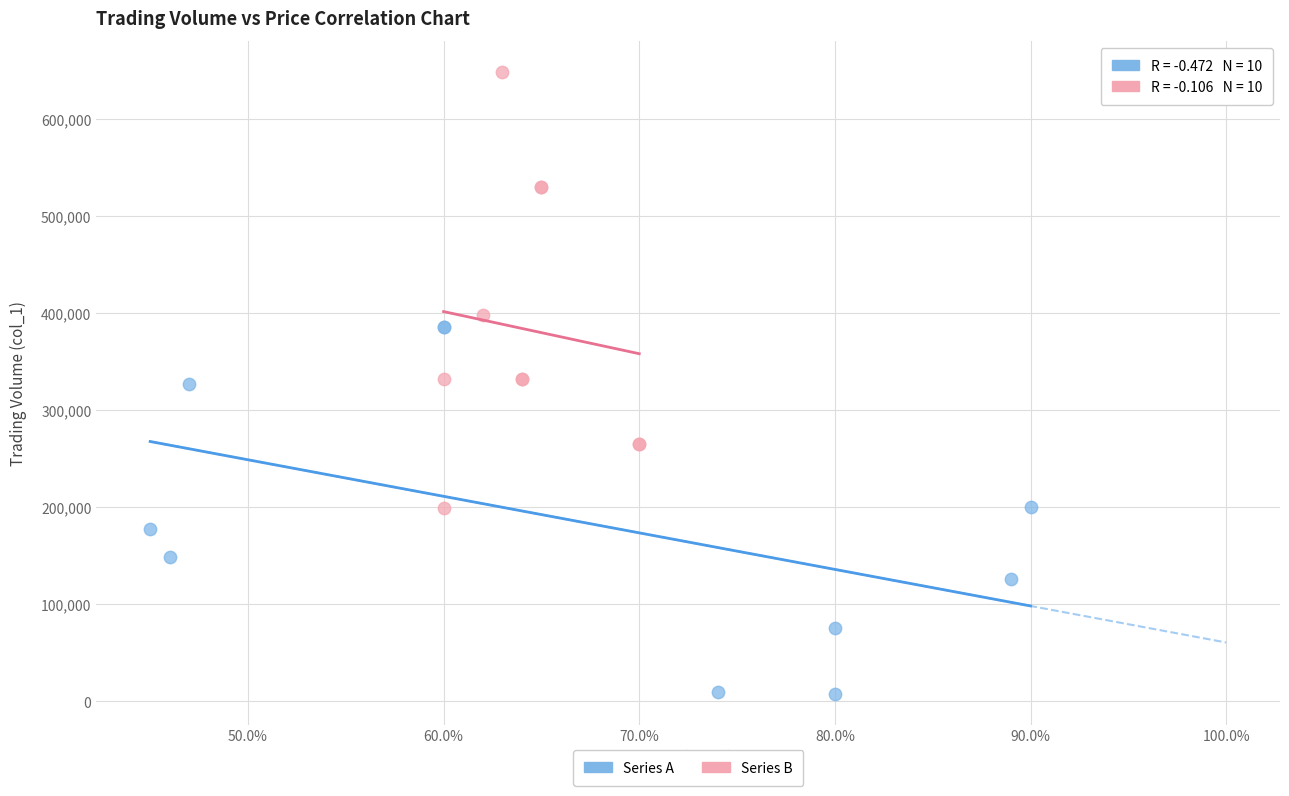

Which series contains the highest Y value?

Series B